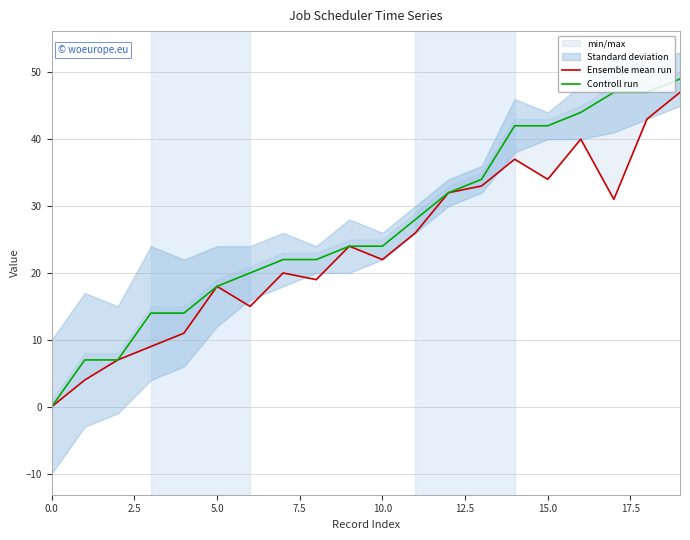

At 10, list the series in order from smallest to largest.

Ensemble mean run, Controll run